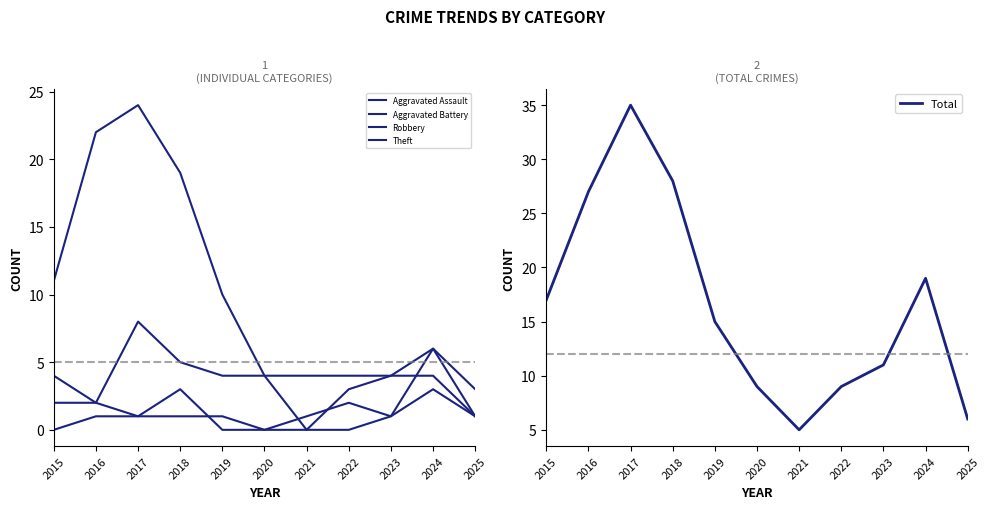

At how many categories does at least one series exceed 0?

11